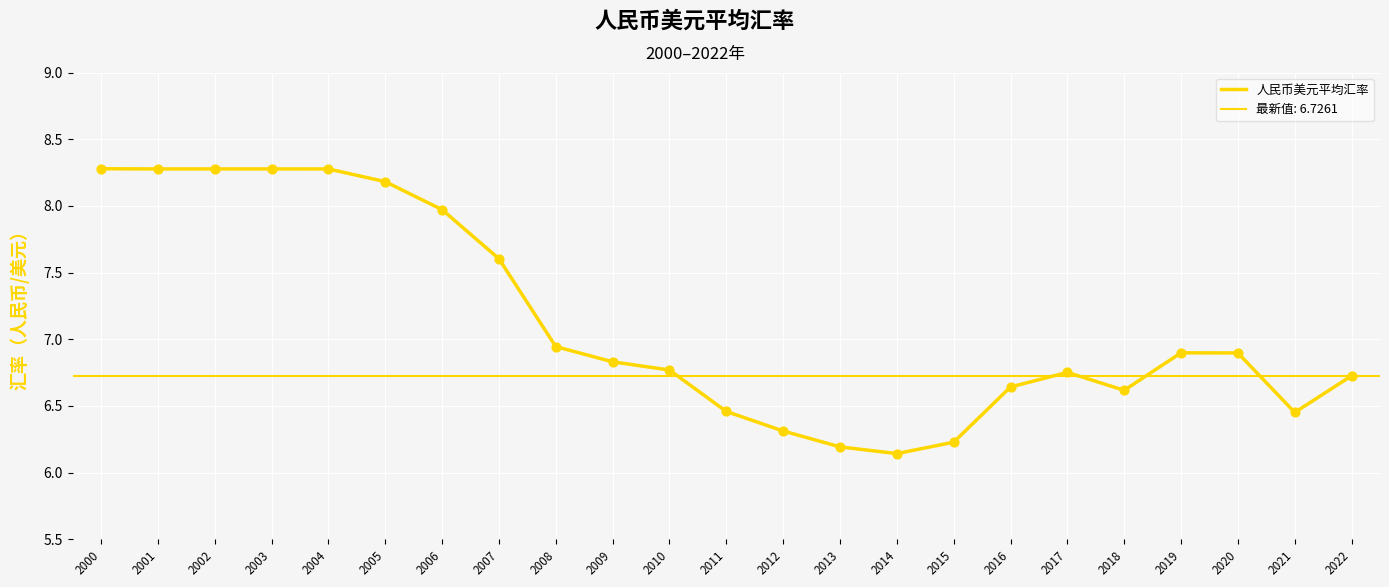

Between 2003 and 2007, which is larger?

2003